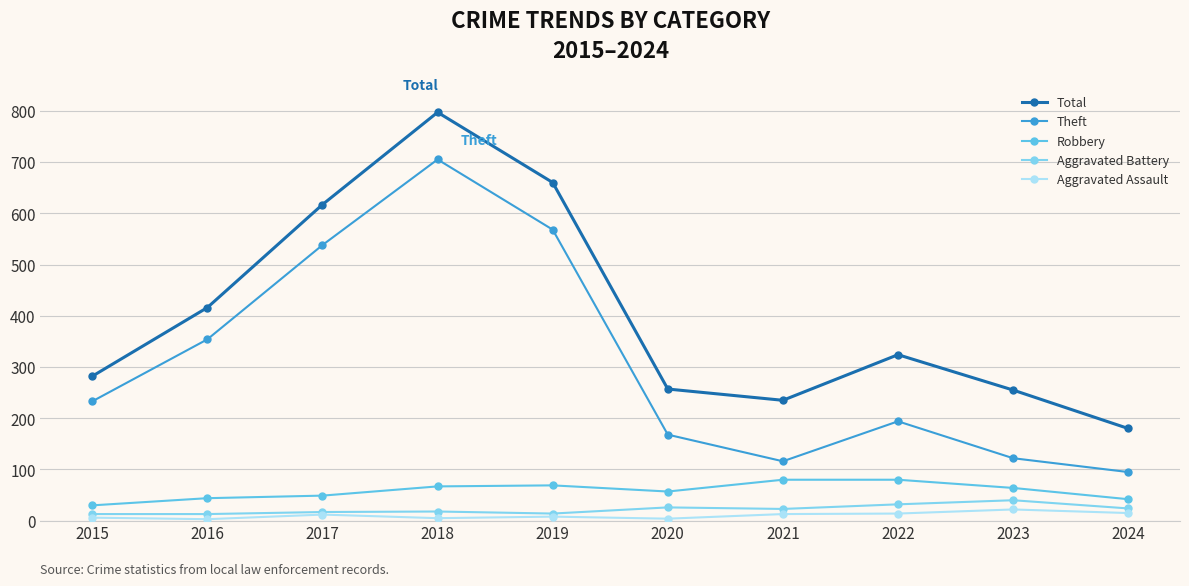

What is the value of the Theft point at the 4th from the left?

705